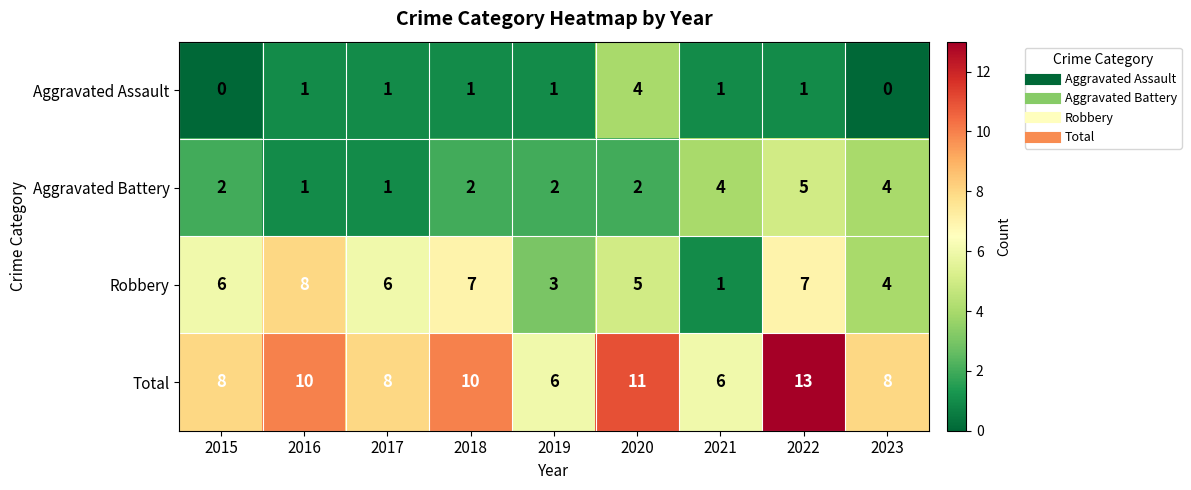

Which series changed the most between 2018 and 2020?

Aggravated Assault